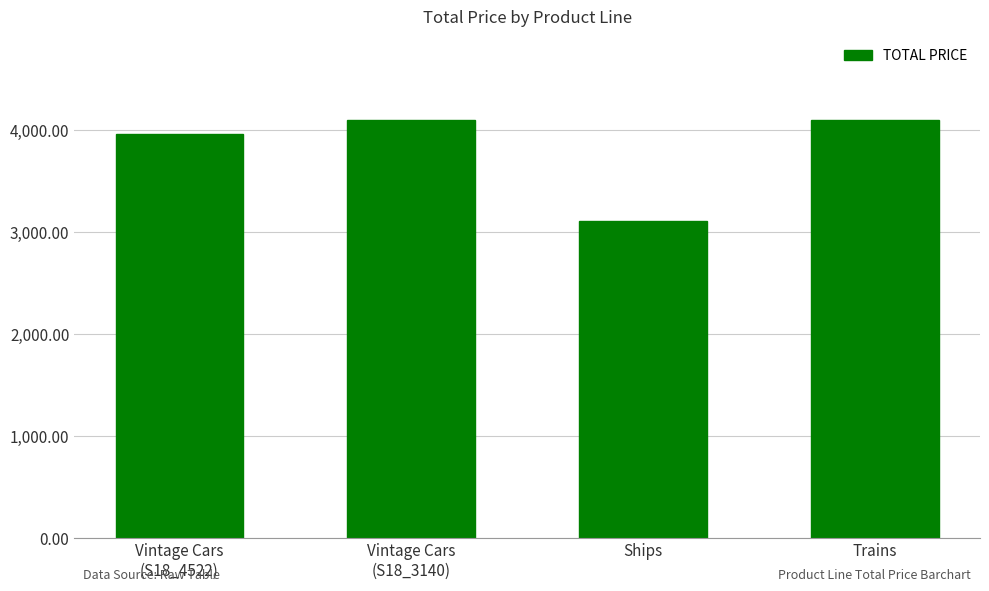

Reading left to right, transcribe all the data shown in this chart.

3962.9	4100.0	3104.0	4100.0